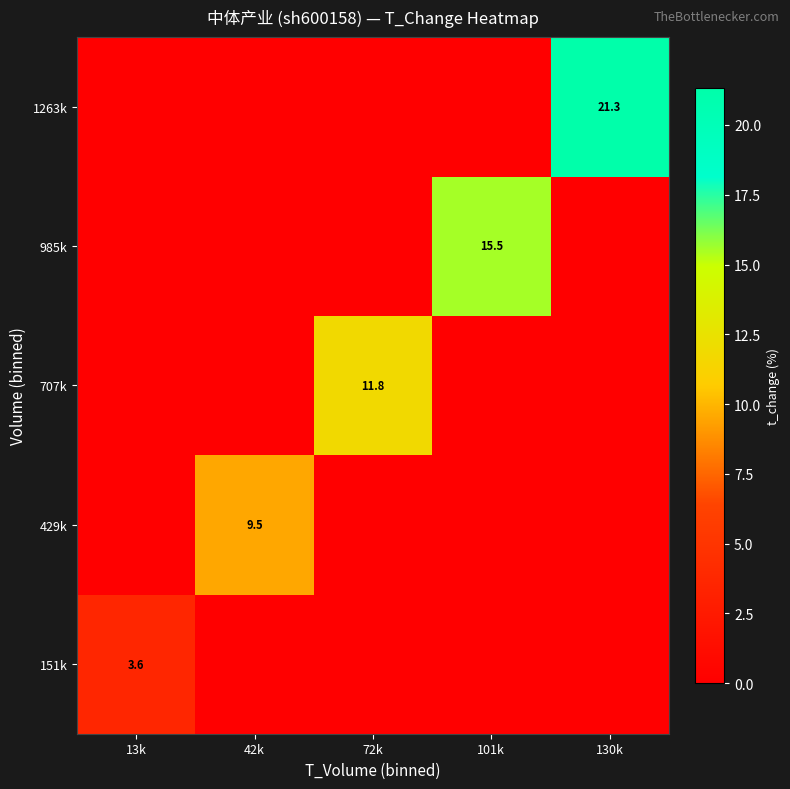

The 1263k series shows 5.2 at 130k. True or false?

False